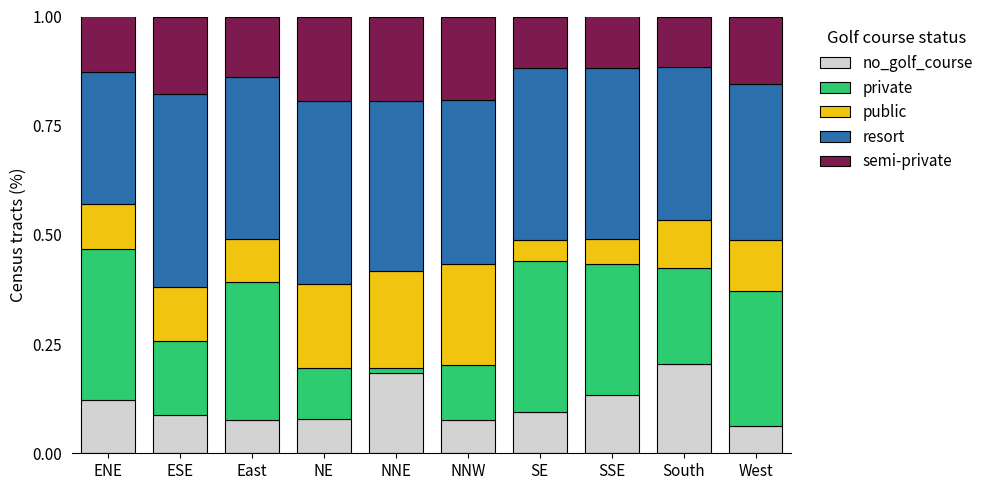

The value of no_golf_course at West is 0.1. True or false?

True